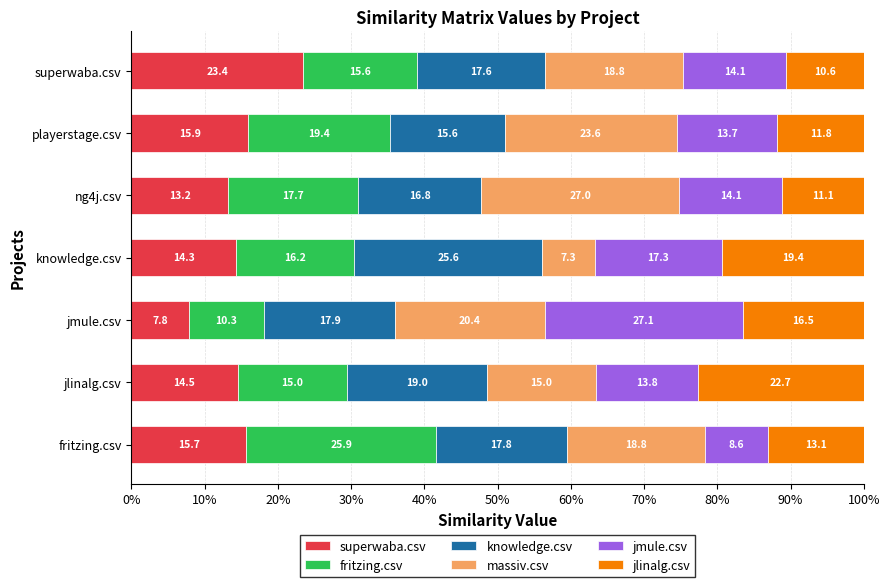

What is the highest value of the superwaba.csv series?

23.4